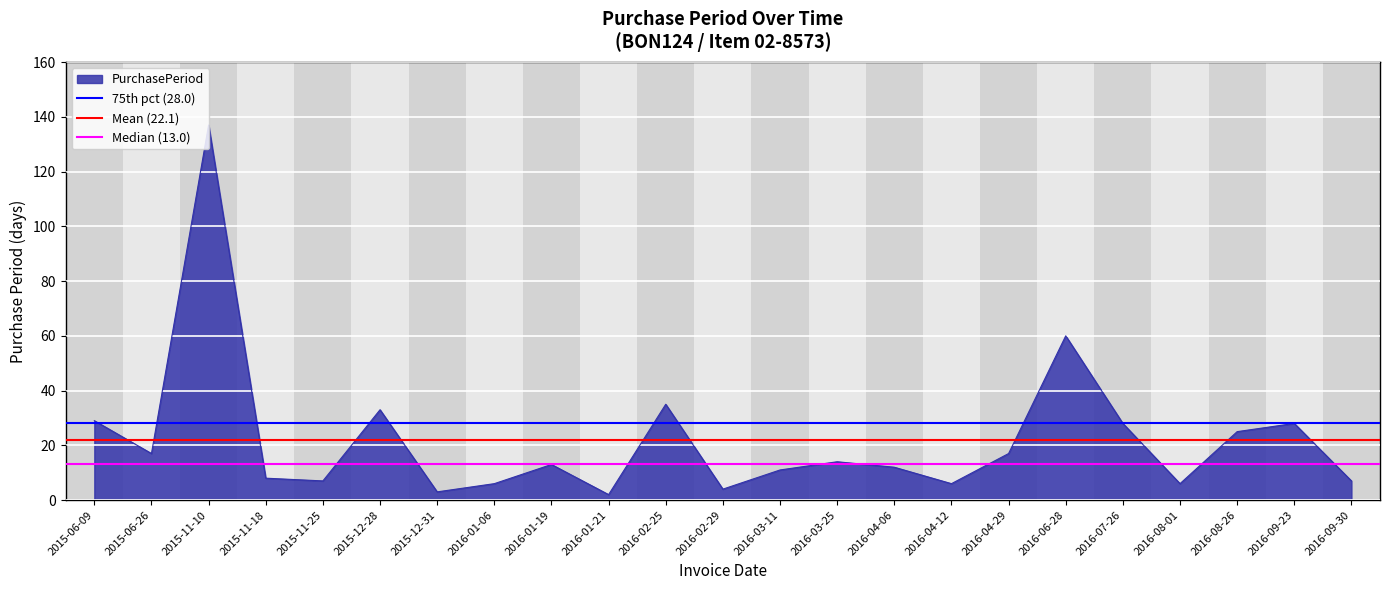

List the series in order of their overall mean, highest first.

75th pct (28.0), Mean (22.1), Median (13.0)